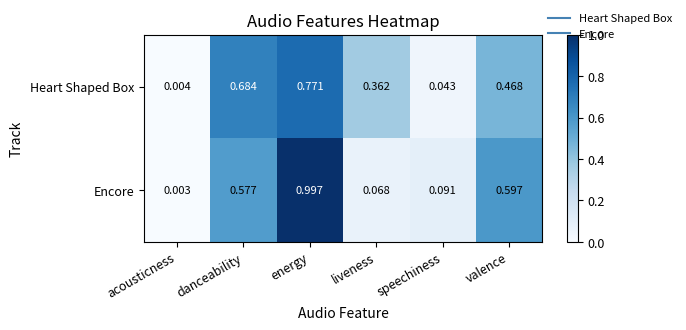

At which label does Encore reach its minimum?

acousticness